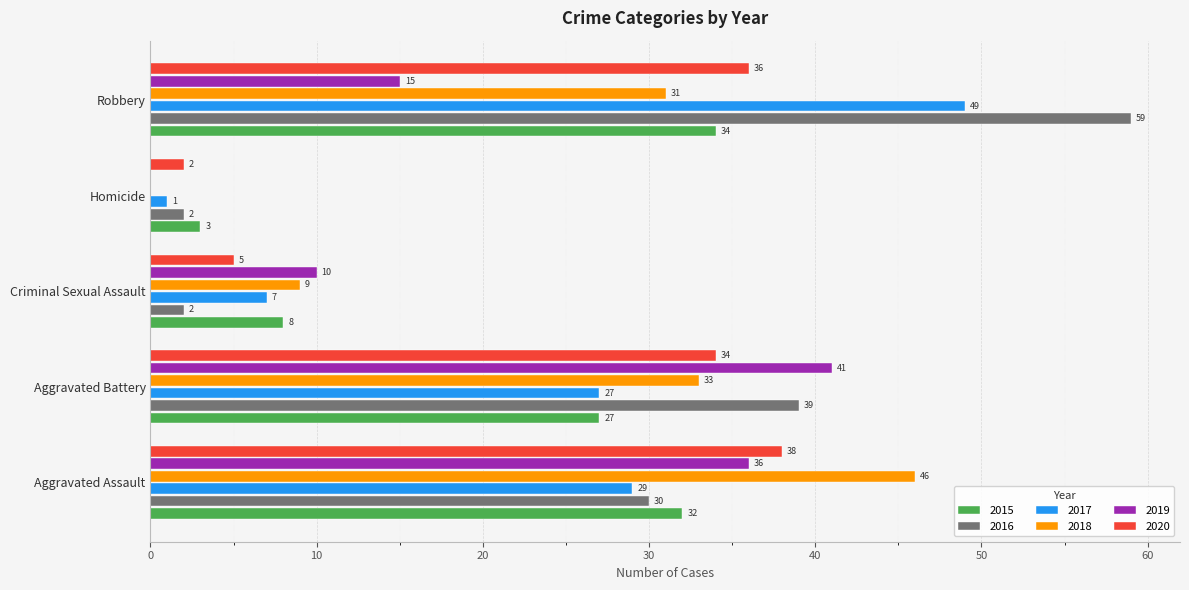

How many data points does each series have?

5